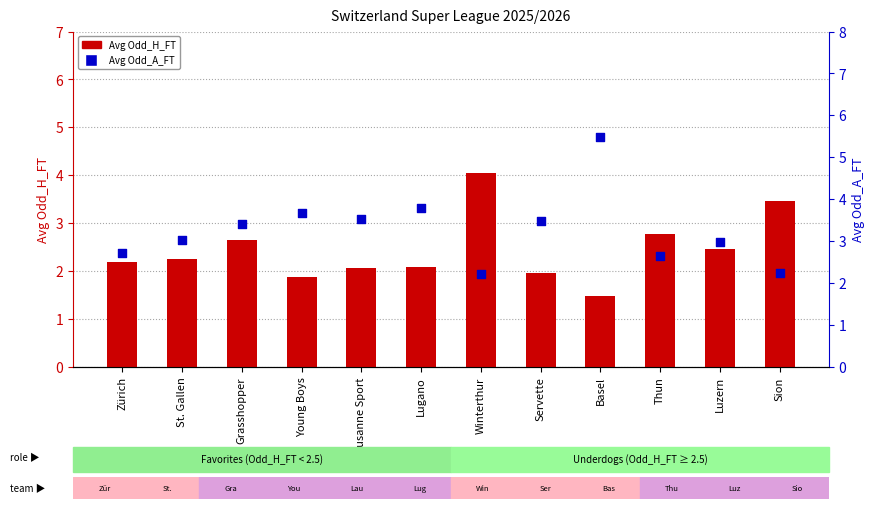

At how many categories does at least one series exceed 3?

9